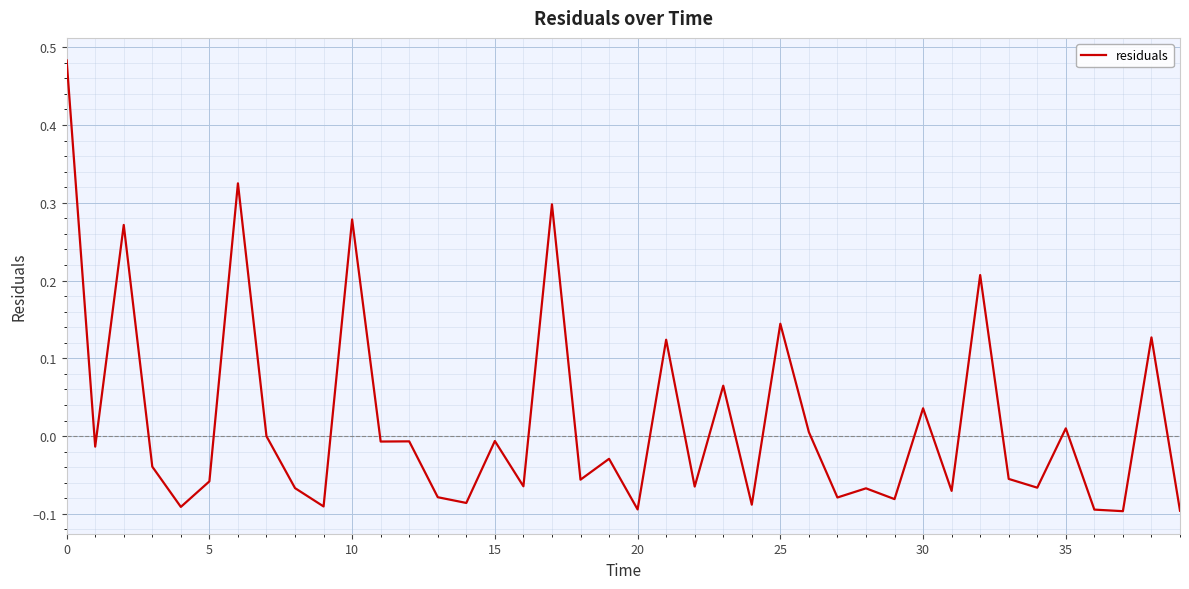

What is the difference between the maximum and minimum values?

0.6